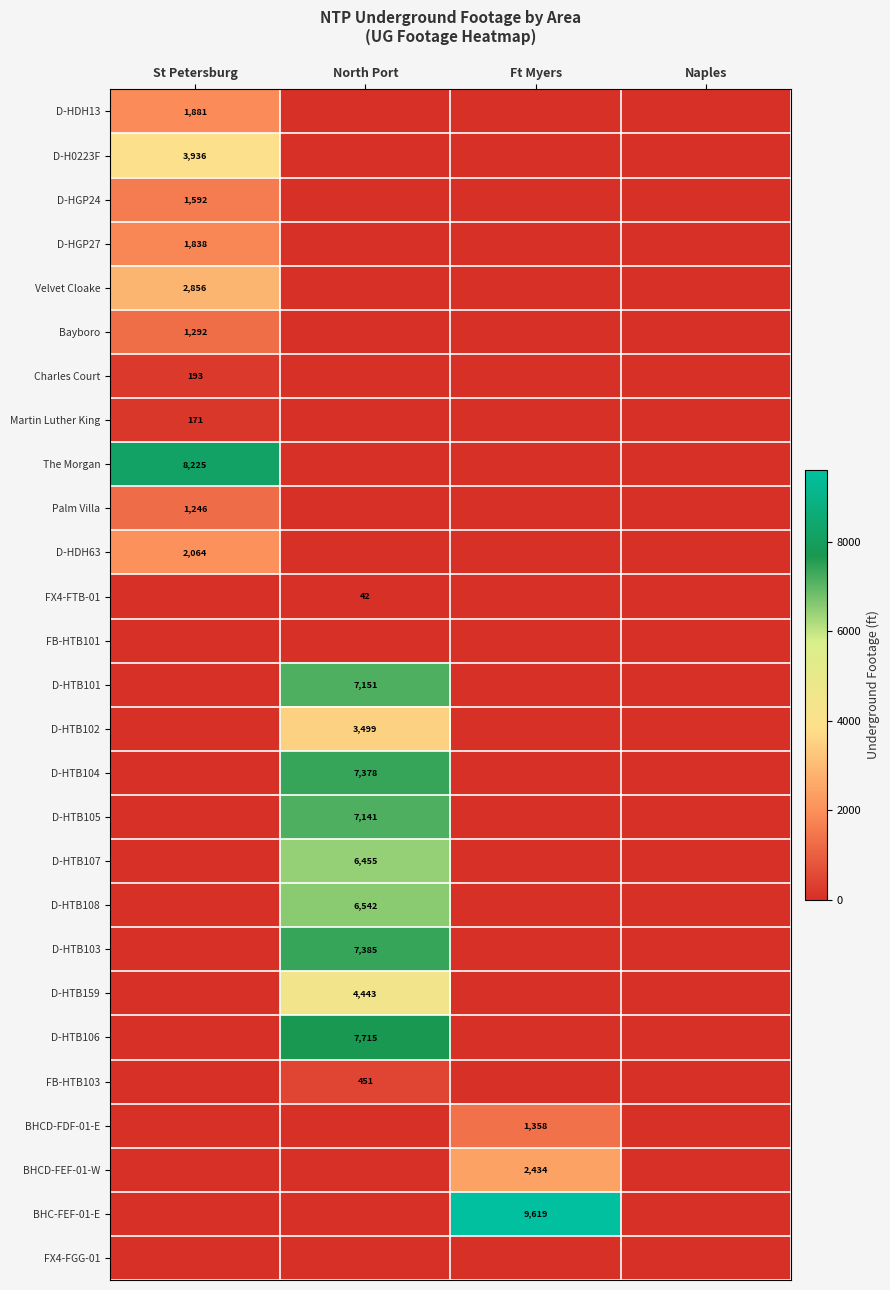

What is the spread (max minus min) of values at St Petersburg?

8225